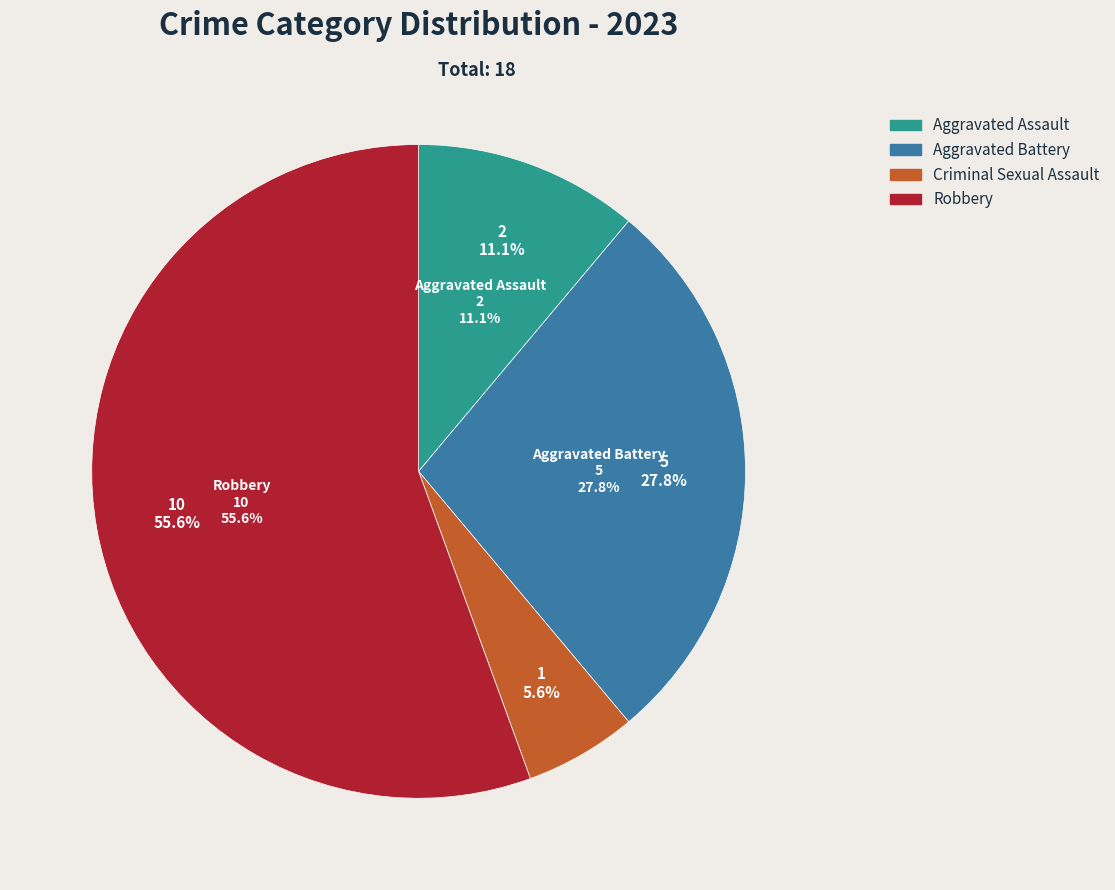

Which slice represents more than half of the pie?

Robbery